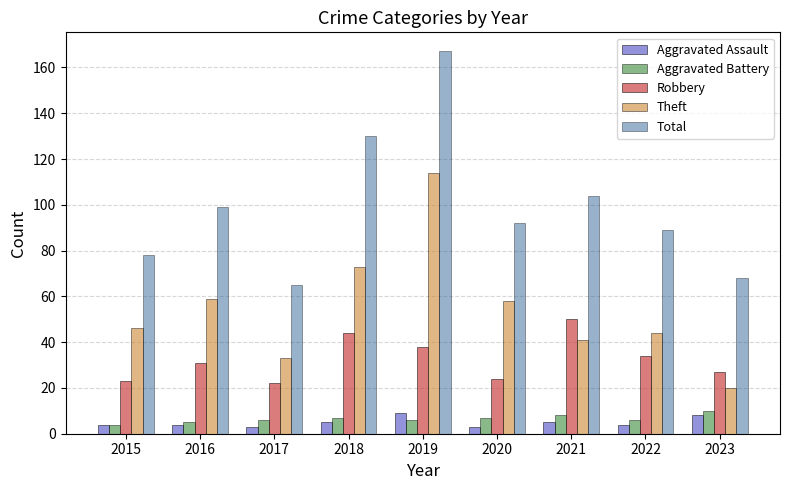

What is the difference between the maximum and minimum values in the Total series?

102